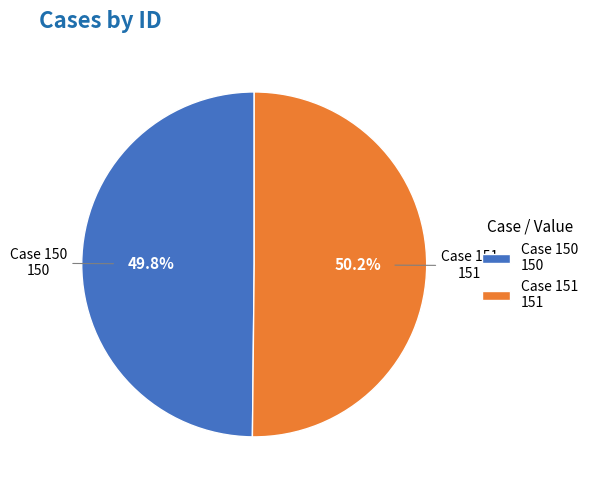

To the nearest percent, what is the average slice percentage?

50%